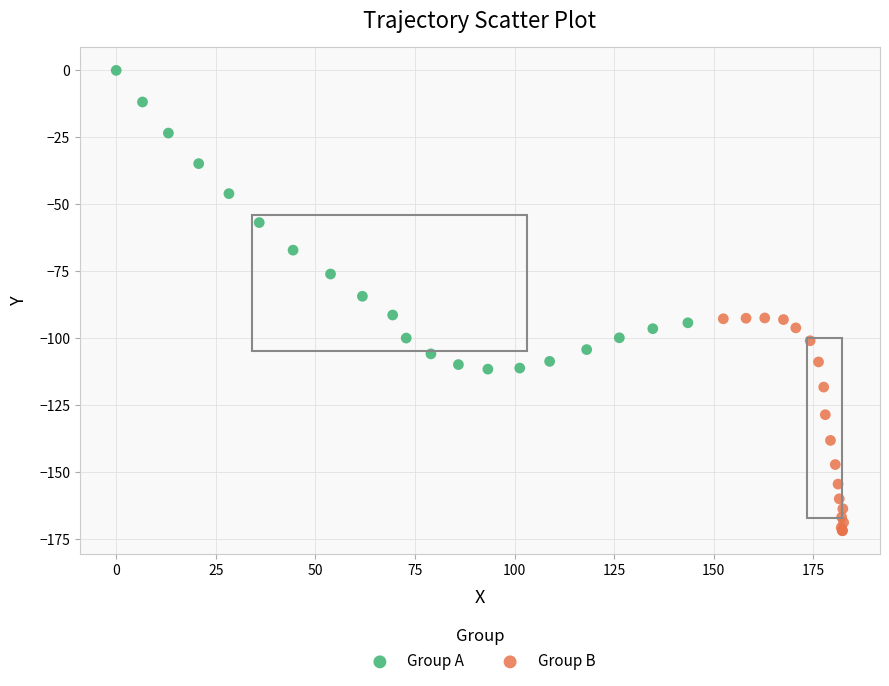

Which series has the widest spread of Y values?

Group A